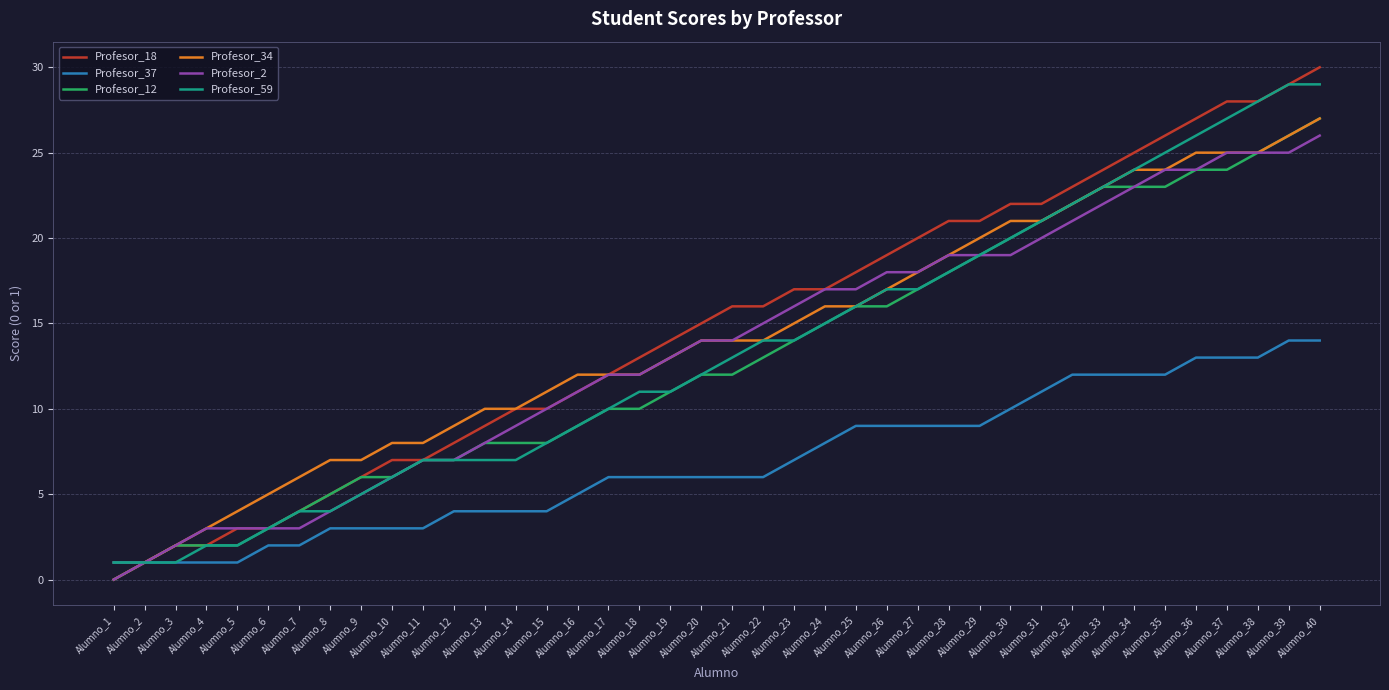

What is the maximum value for Profesor_37?

14